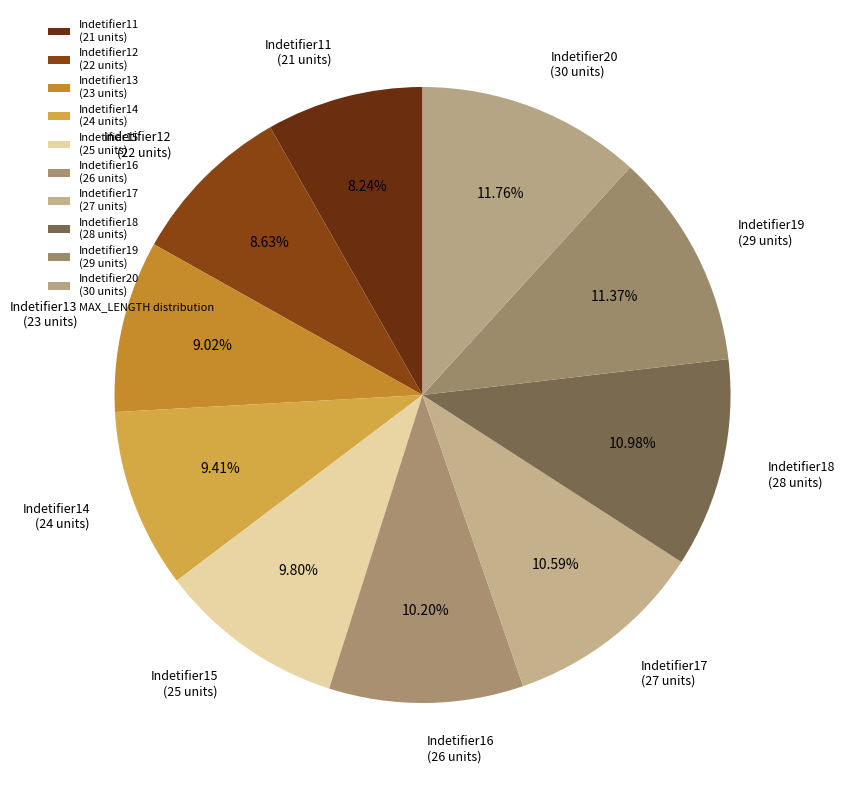

How many segments does this pie chart have?

10